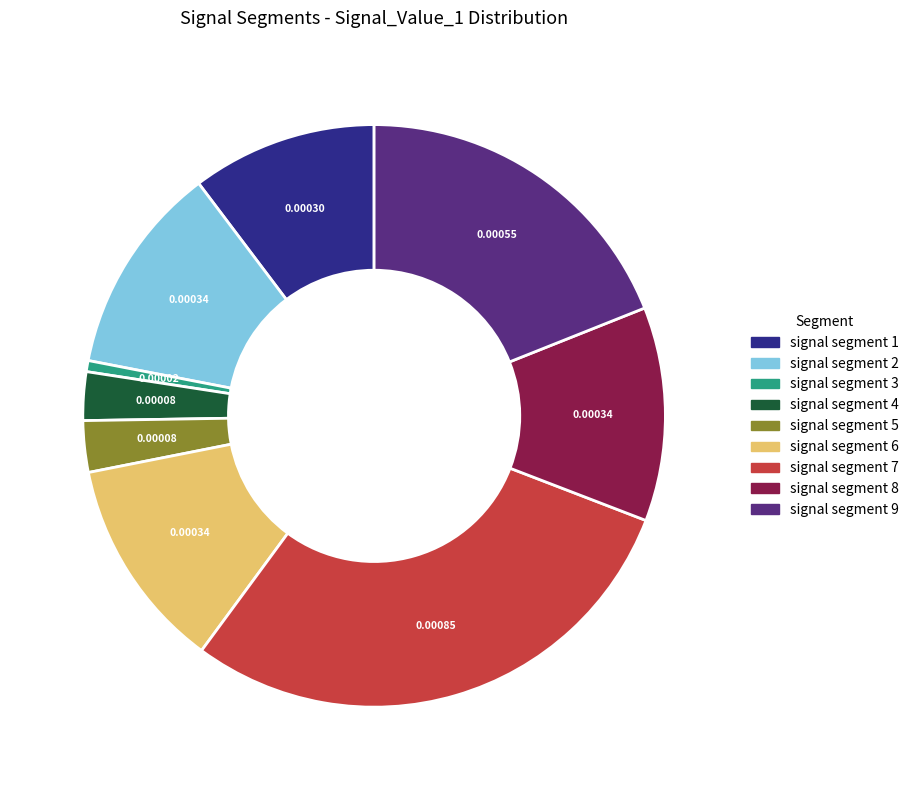

Between signal segment 1 and signal segment 9, which is larger?

signal segment 9